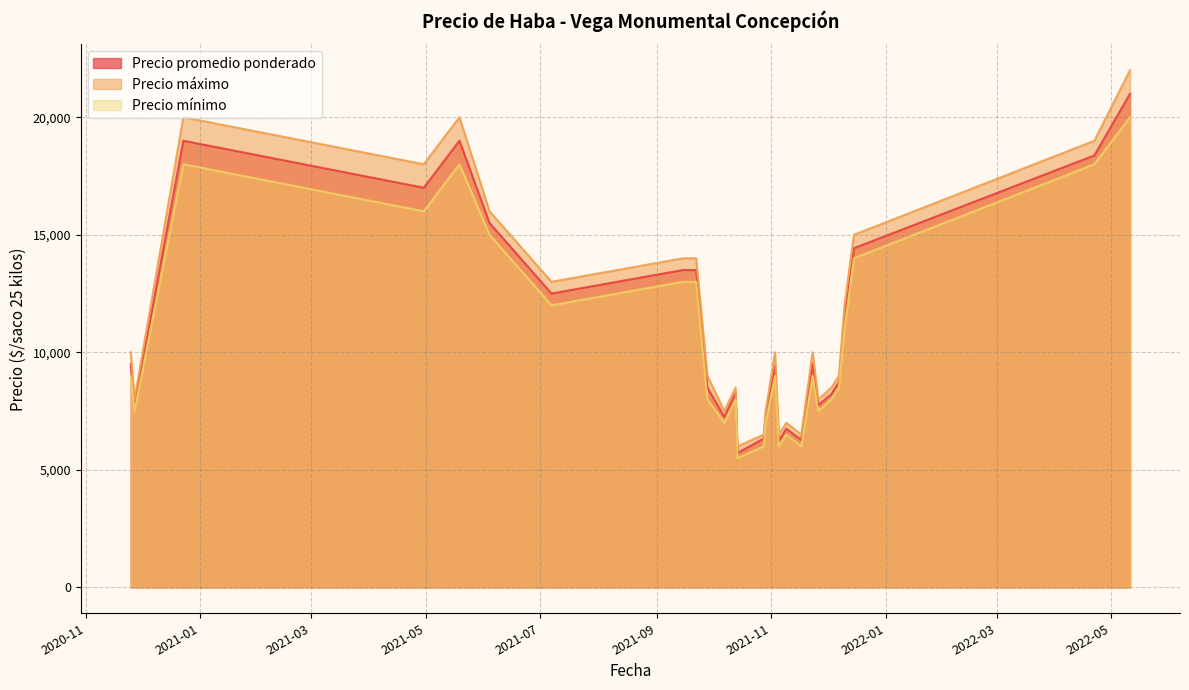

Rank the series by their maximum value, from highest to lowest.

Precio máximo, Precio promedio ponderado, Precio mínimo